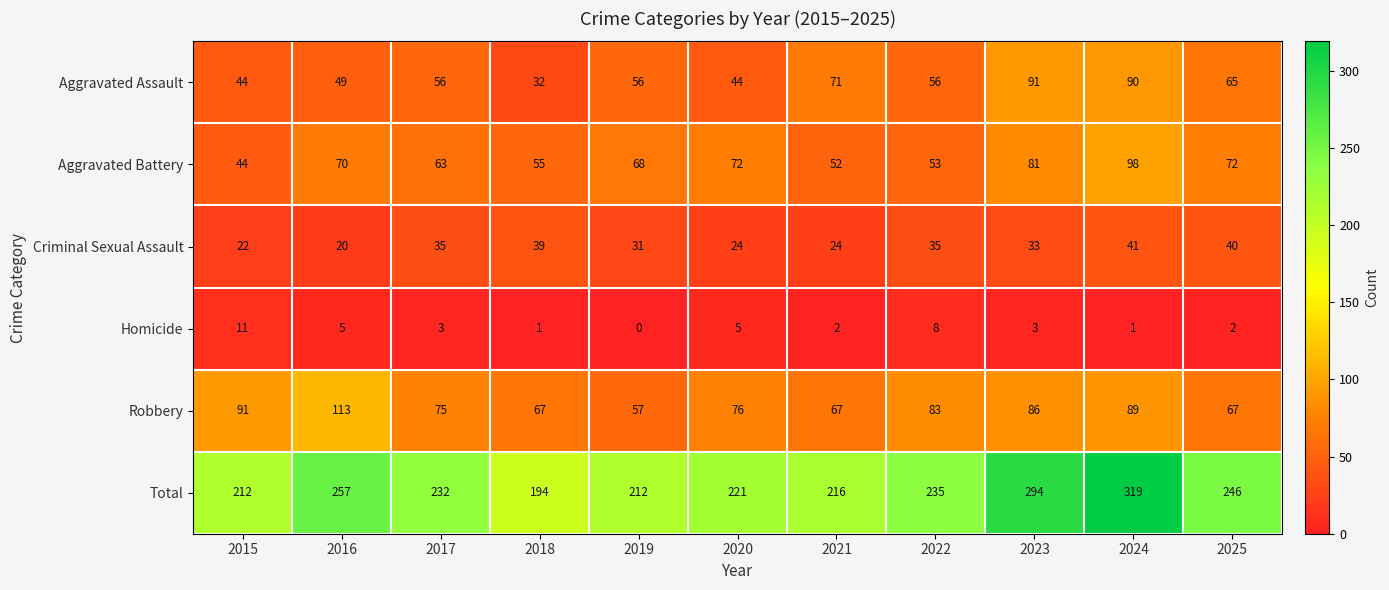

At 2018, list the series in order from largest to smallest.

Total, Robbery, Aggravated Battery, Criminal Sexual Assault, Aggravated Assault, Homicide